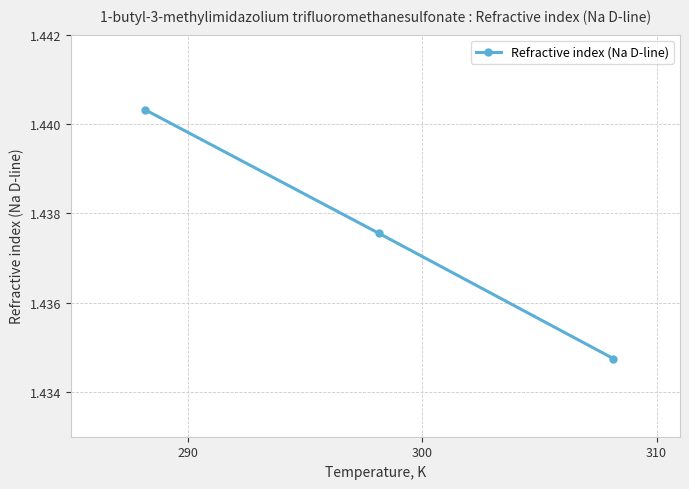

Does the chart have visible grid lines?

Yes